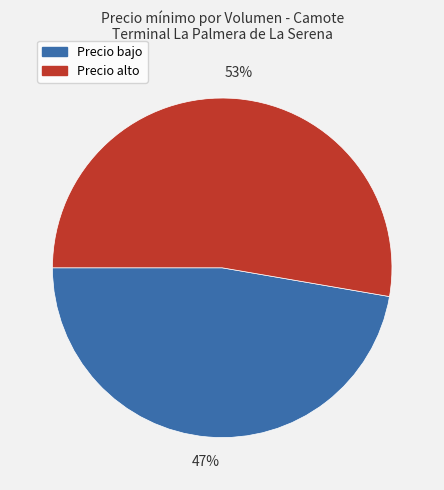

Is there a majority slice in this chart?

Yes